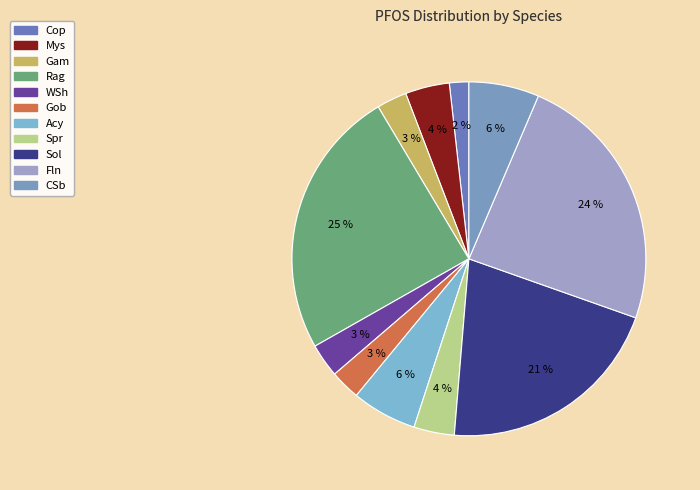

Do Acy and Rag together represent more than half of the pie?

No